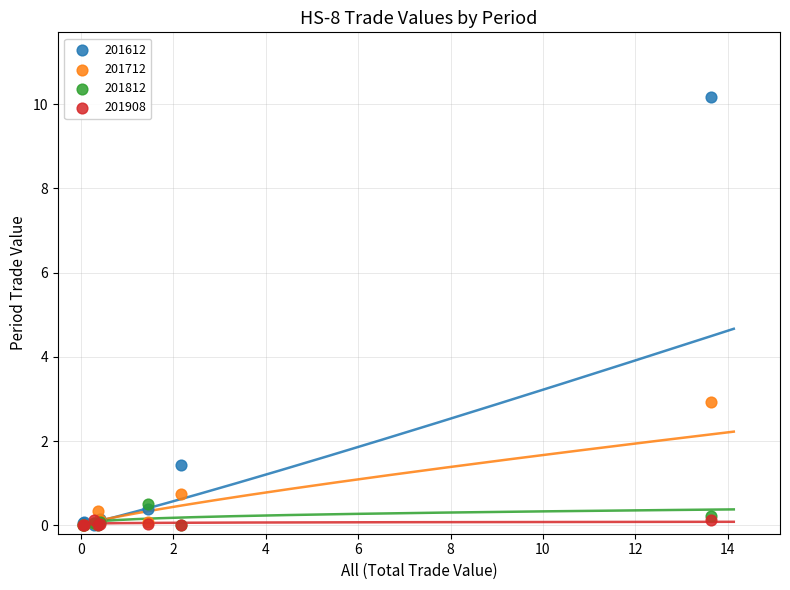

In the 201712 series, what Y value is closest to 1?

0.7